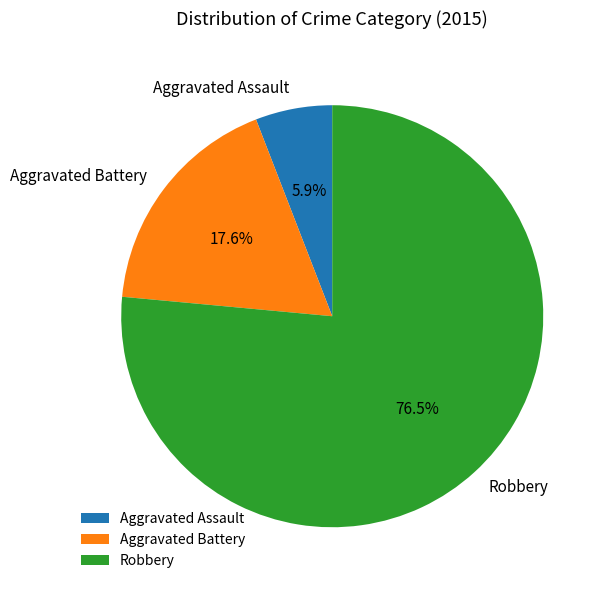

How many slices are in this pie chart?

3